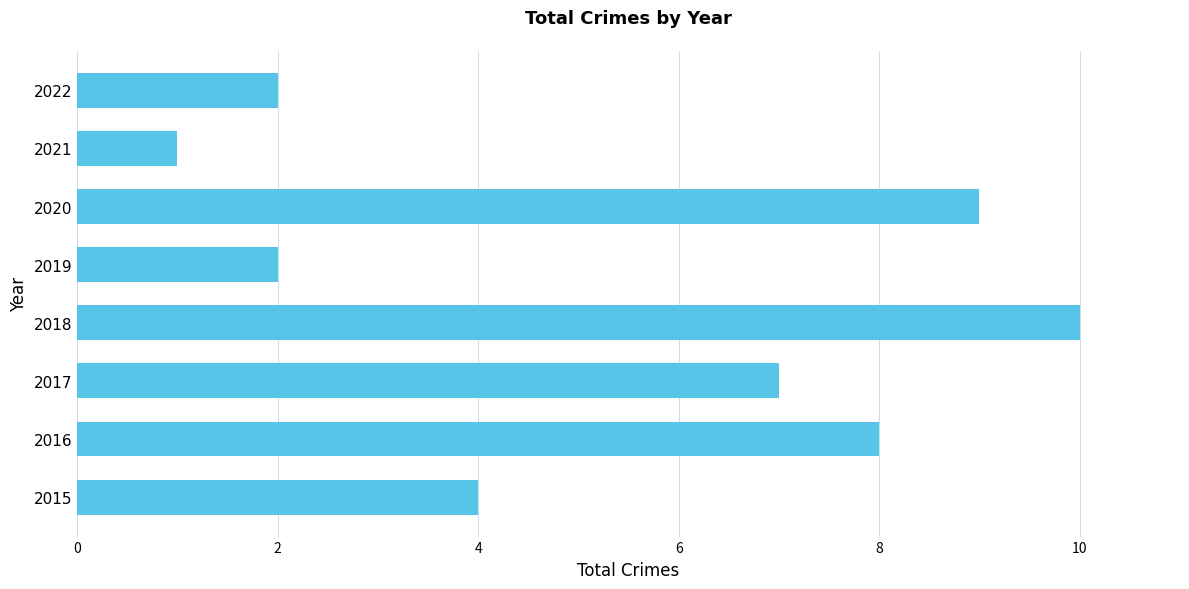

Reading bottom to top, transcribe all the data shown in this chart.

2015=4	2016=8	2017=7	2018=10	2019=2	2020=9	2021=1	2022=2